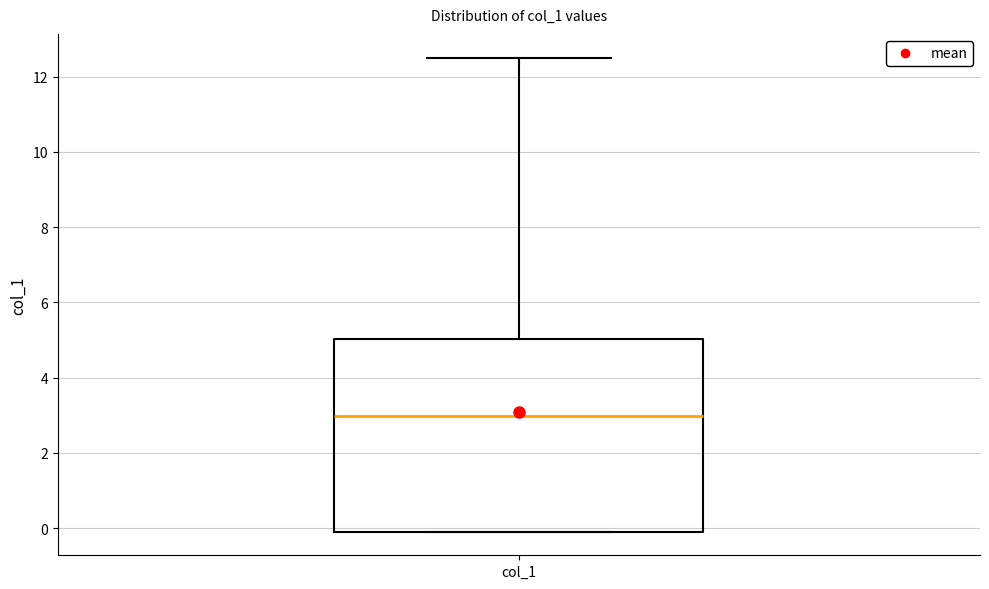

Read this box plot against the y-axis: the position of the median line, the range covered by the box, and the ends of both whiskers. The values are not printed on the chart, so give them approximately, as read against the axis.

median 3.0, box 0.0 to 5.0, whiskers 0.0 to 12.6